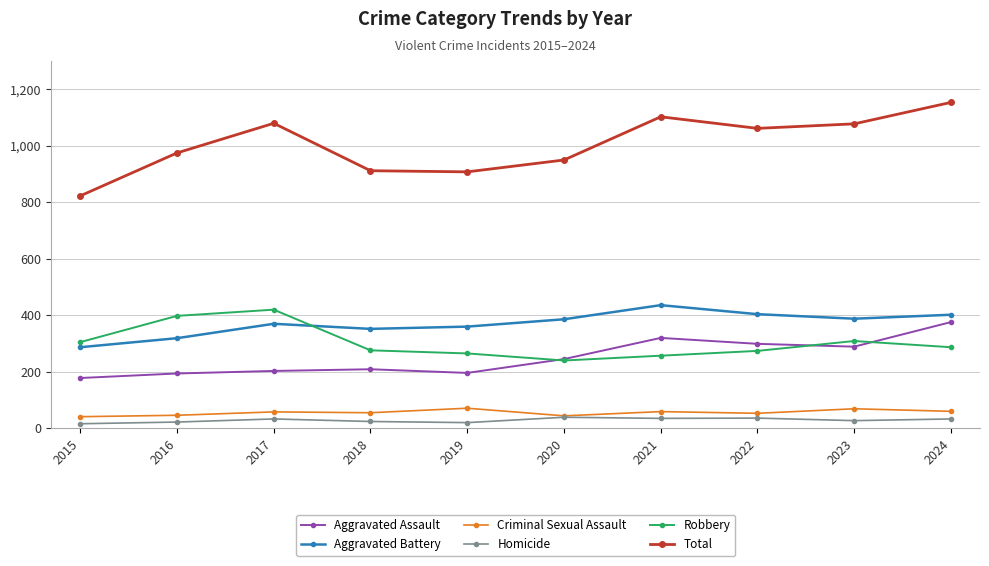

True or false: Aggravated Battery and Total intersect in this chart.

False